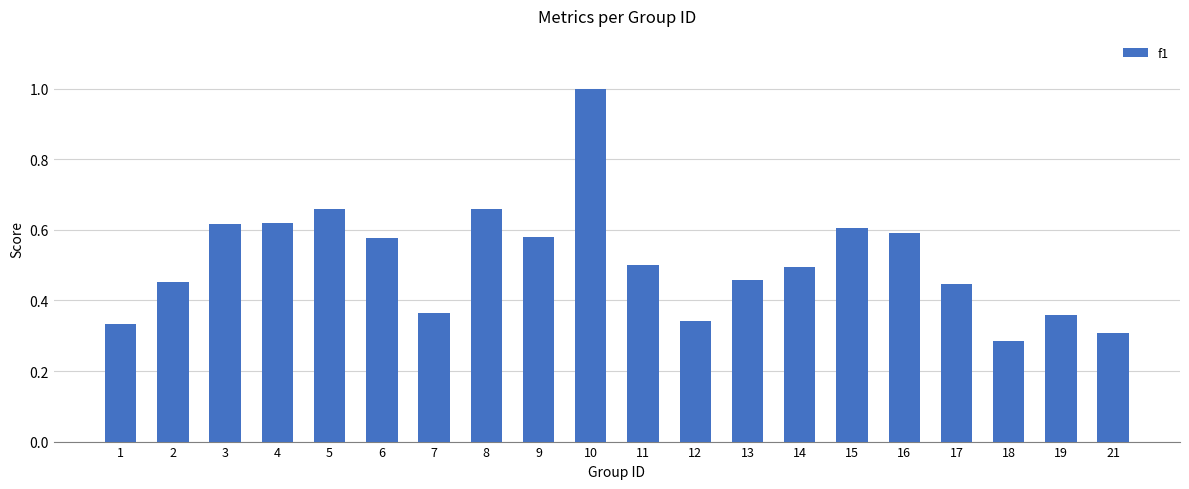

Which has a higher value, 10 or 7?

10